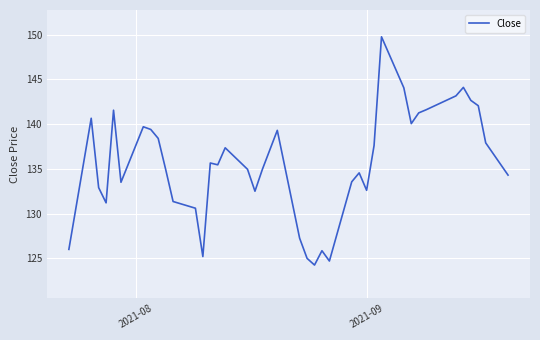

What is the maximum value shown in the chart?

149.8